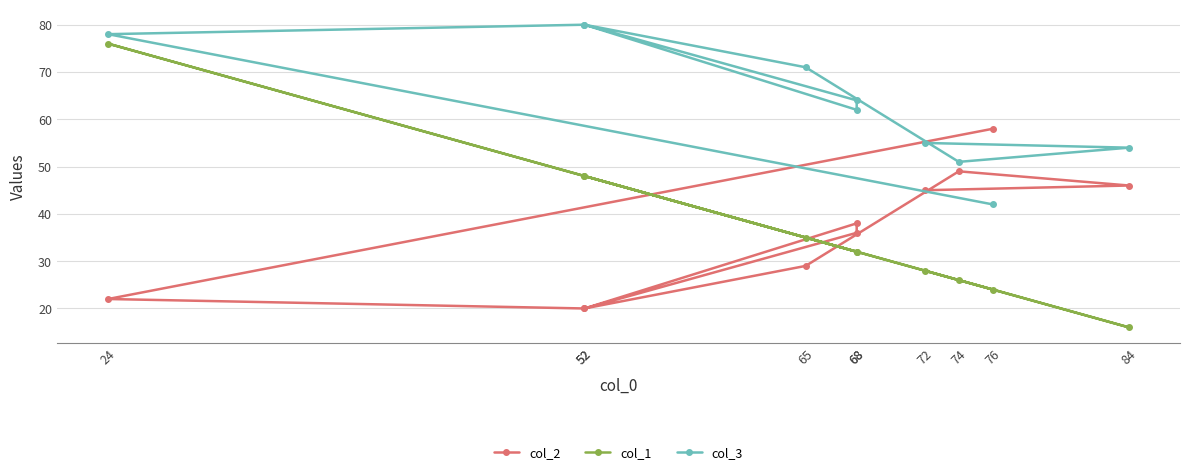

Between 68 and 76, which series saw the biggest shift?

col_2